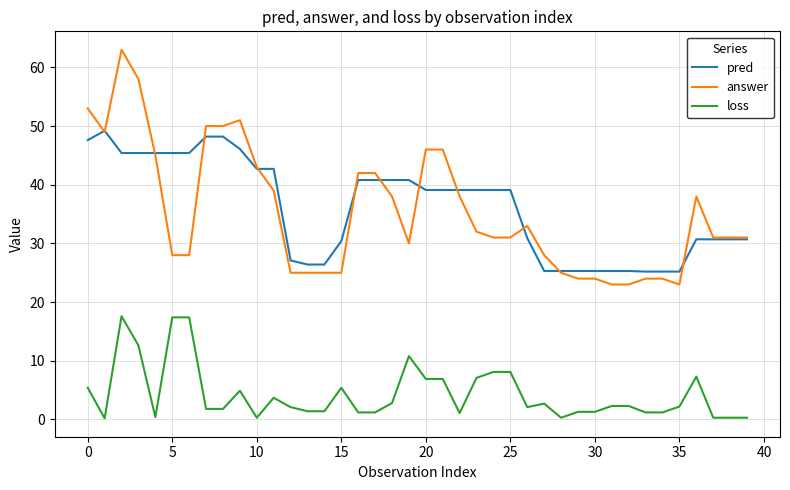

Which series has the widest spread of values?

answer